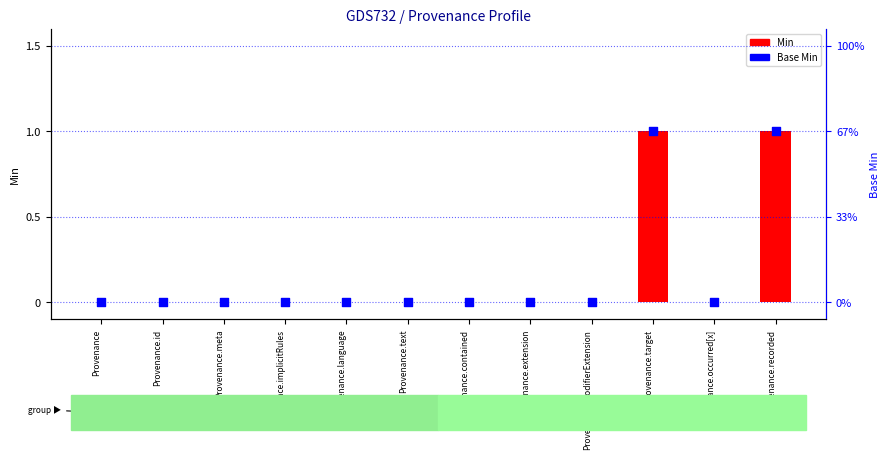

What are all the series names shown in the legend?

Min, Base Min